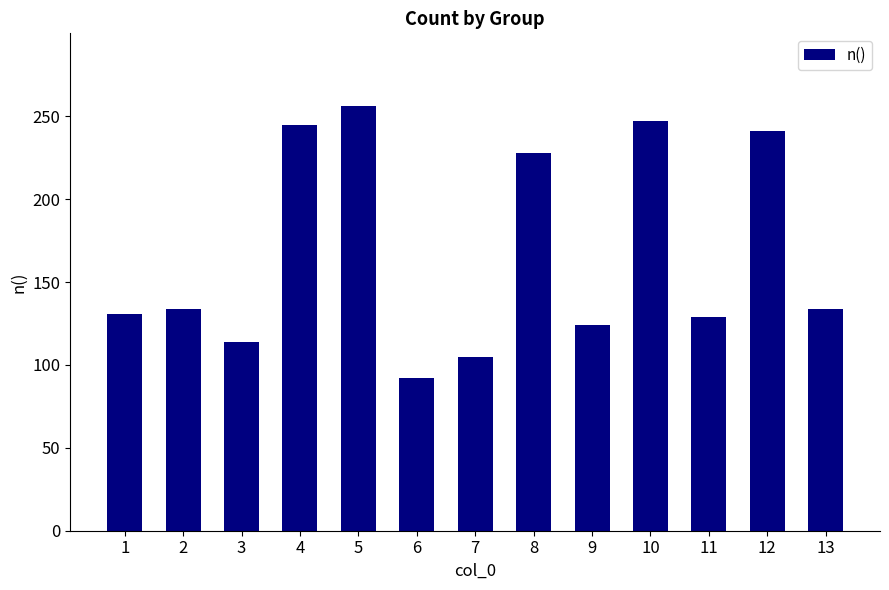

The value at 1 is 131. True or false?

True